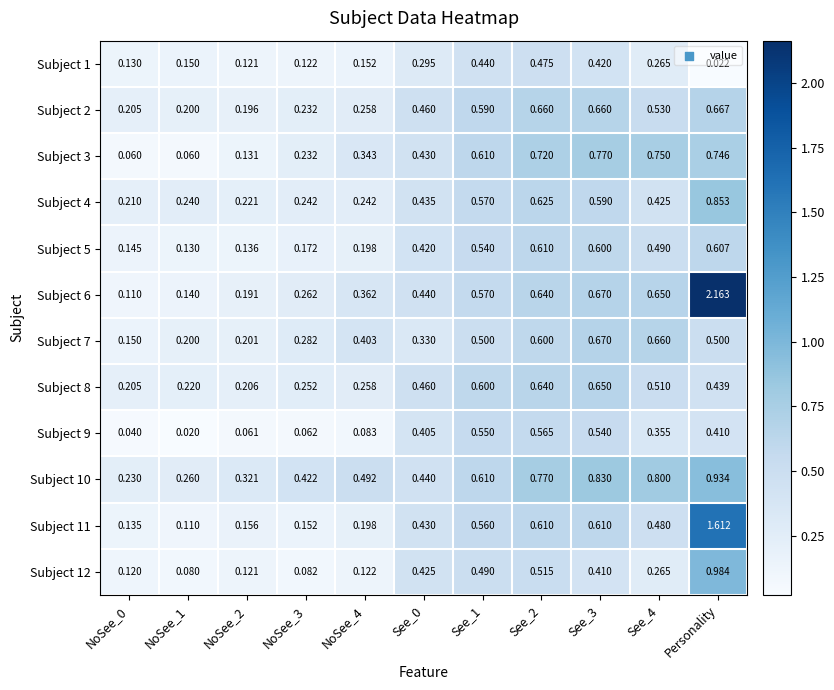

At which label does Subject 4 reach its peak?

Personality